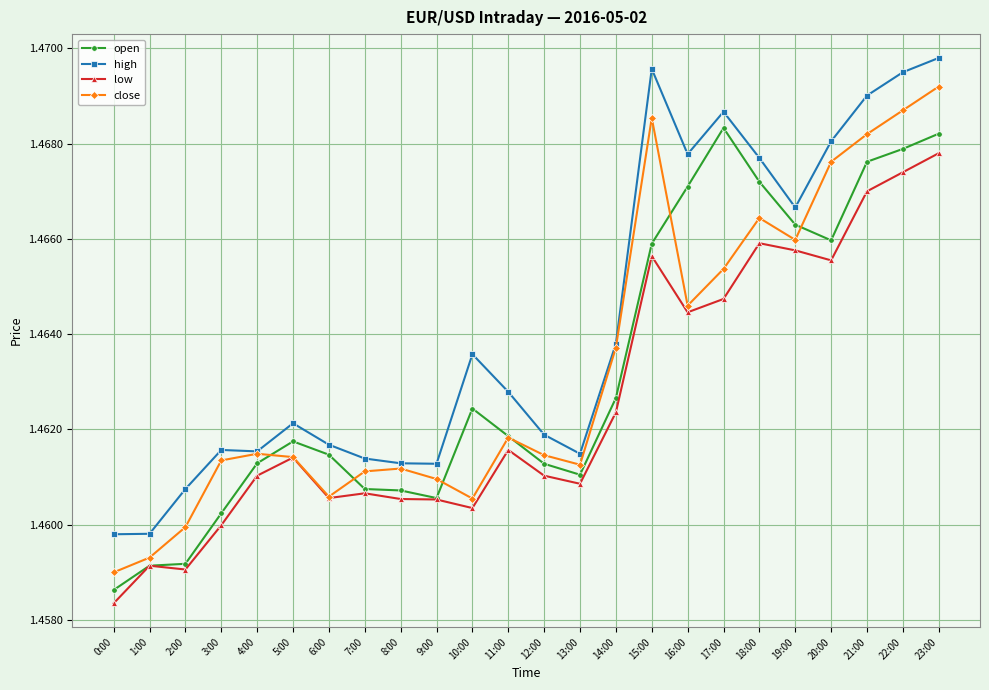

The open series shows 2.0 at 1:00. True or false?

False